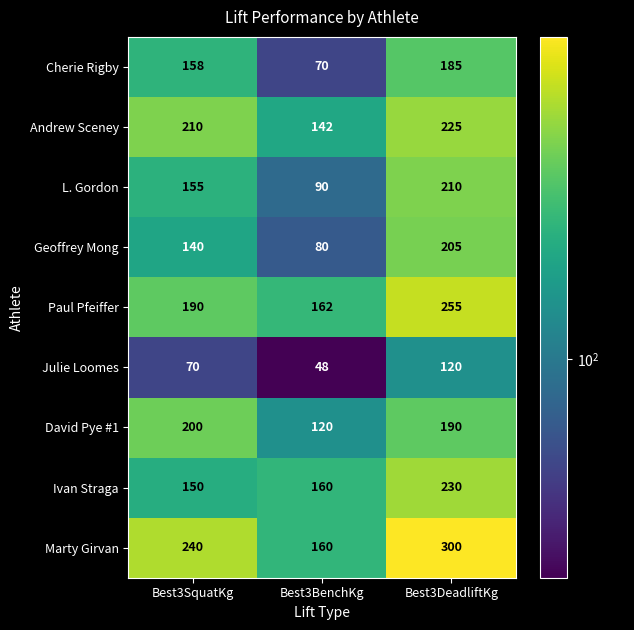

At how many categories does at least one series exceed 136?

3